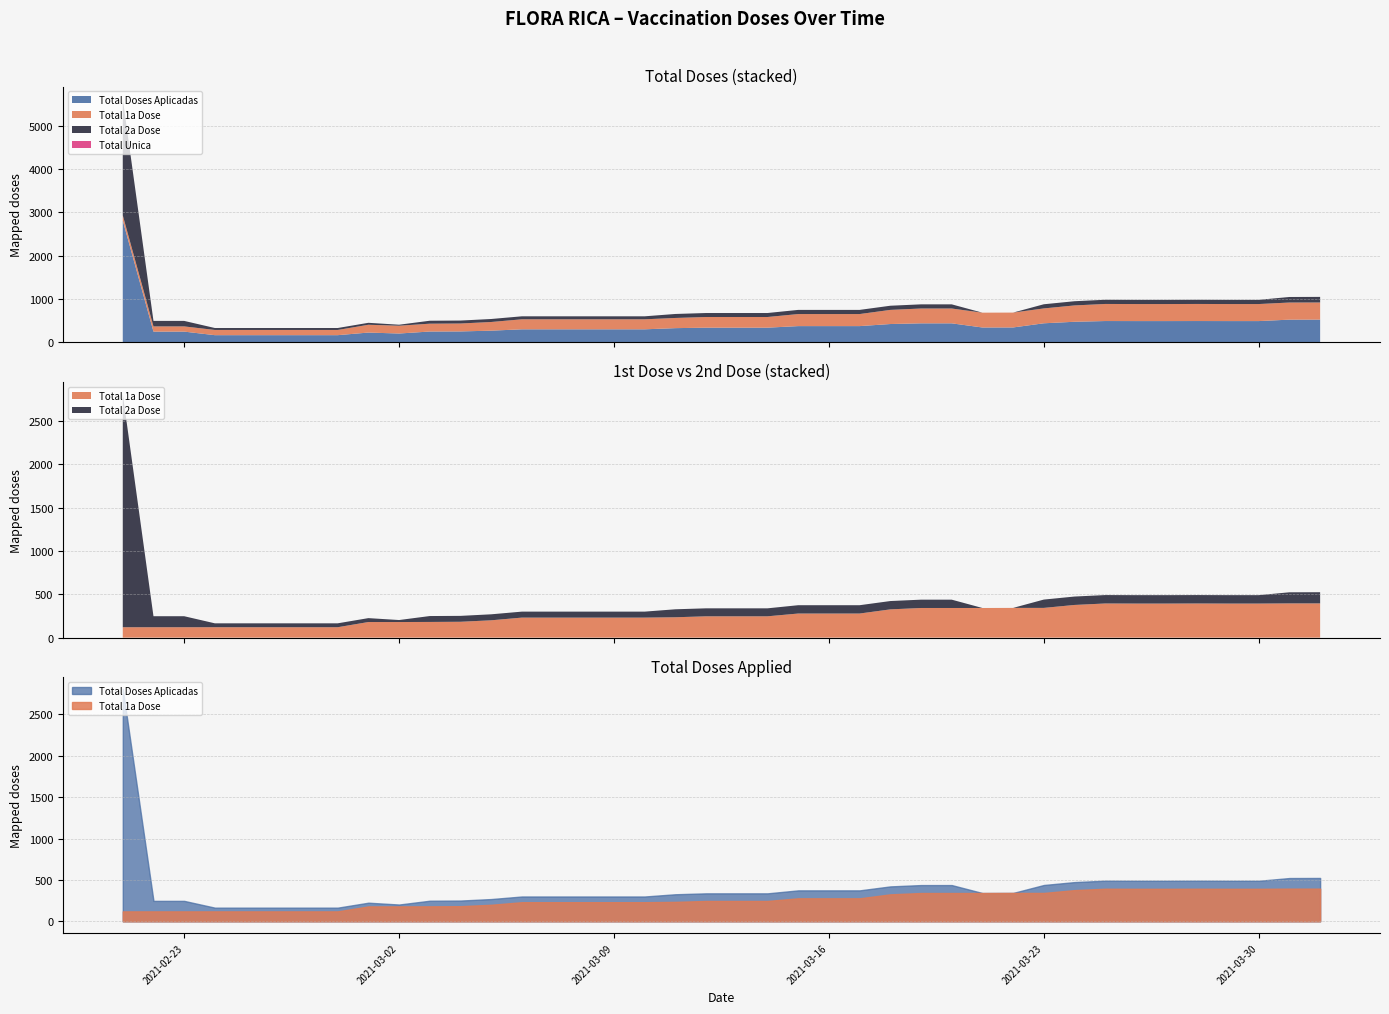

What is the value of the Total Doses Aplicadas point at the 38th from the left?

490